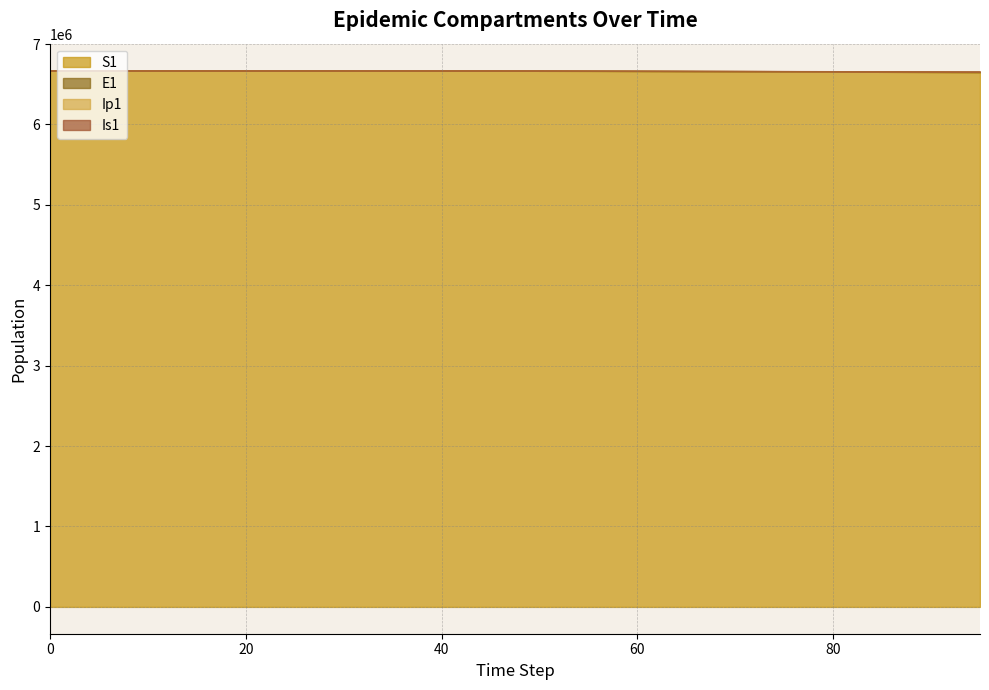

At which category does Is1 reach its first local valley?

5